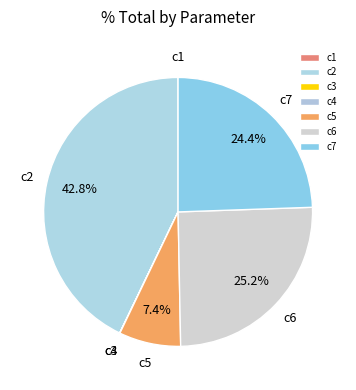

Combined, what portion of the pie is c7 and c2?

67.3%